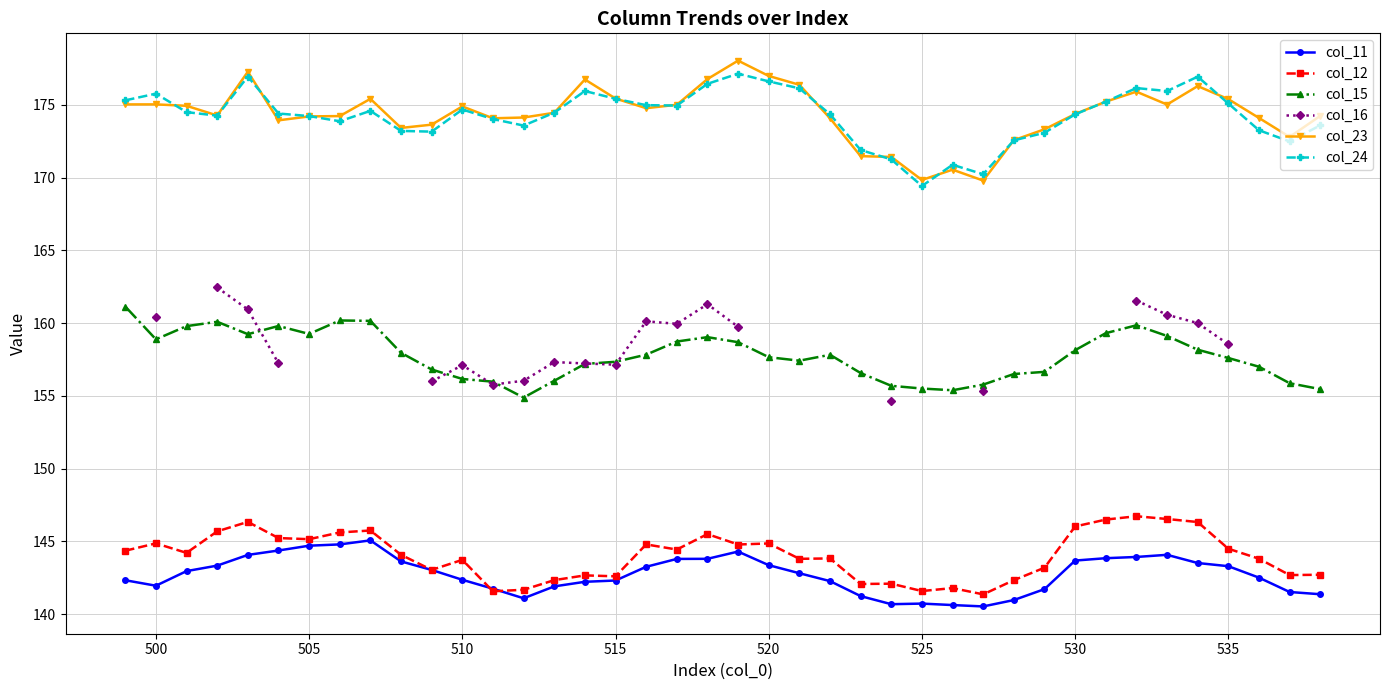

What is the lowest value of the col_12 series?

141.4